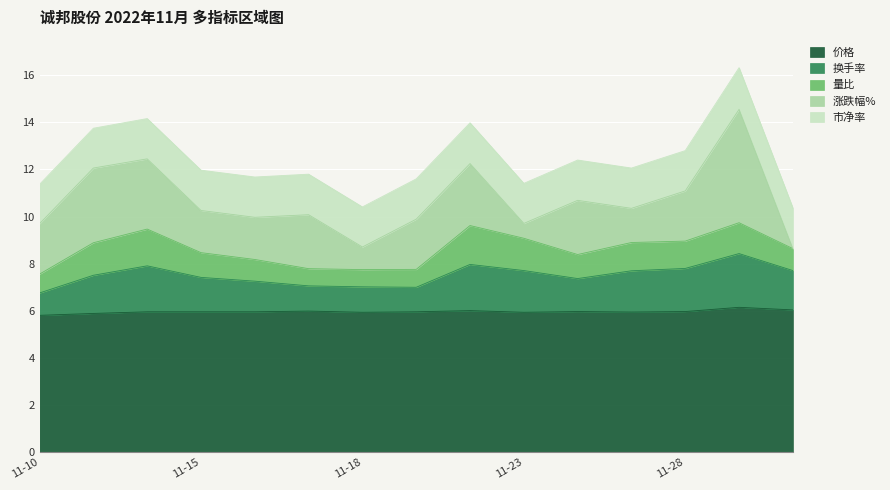

What is the difference between the maximum and second lowest values in the 市净率 series?

0.1